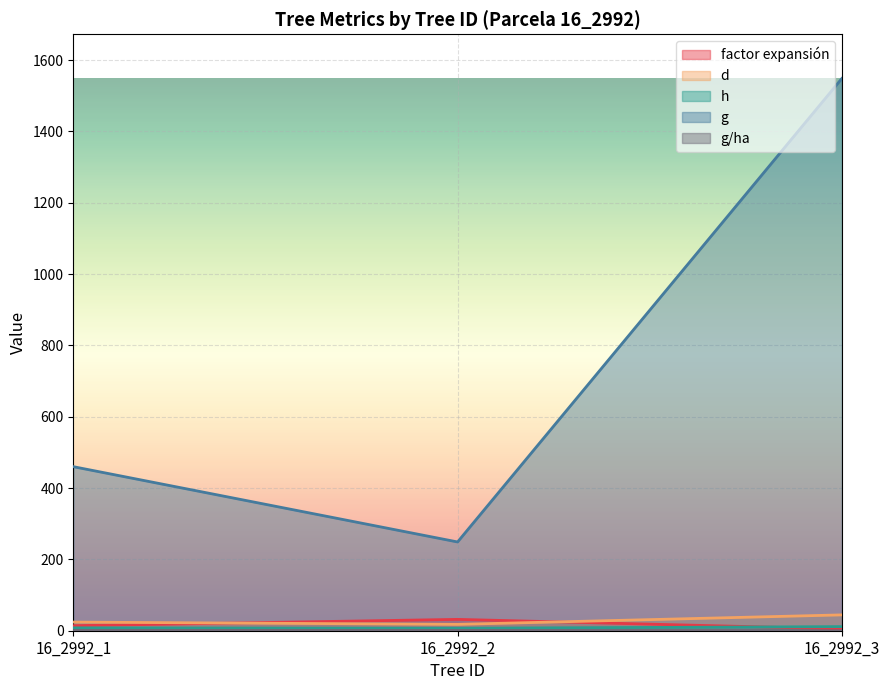

Which series changed the most between 16_2992_1 and 16_2992_3?

g